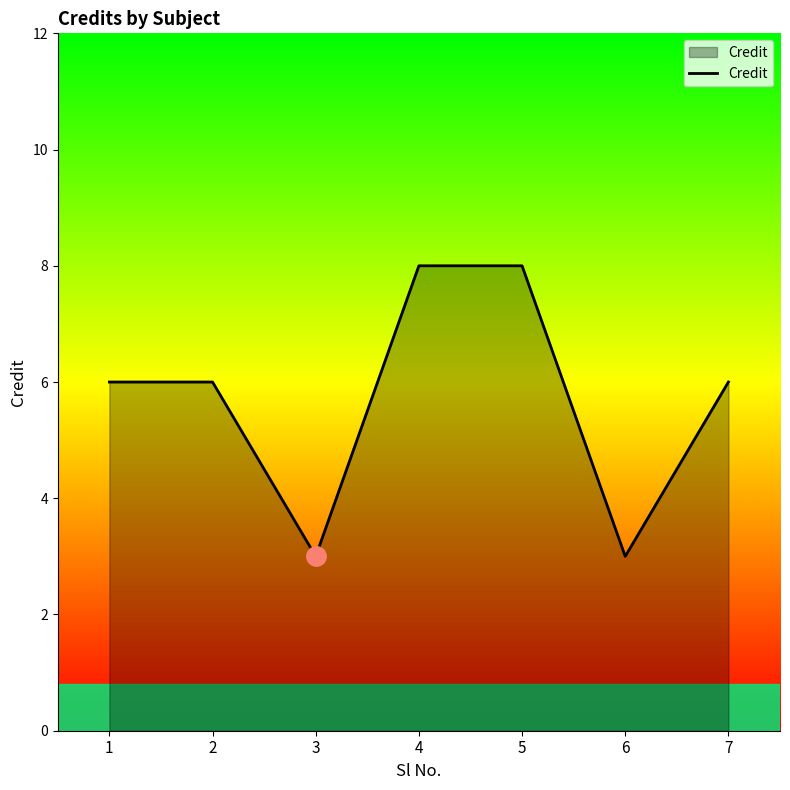

The chart shows a value of 6 at 7. True or false?

True